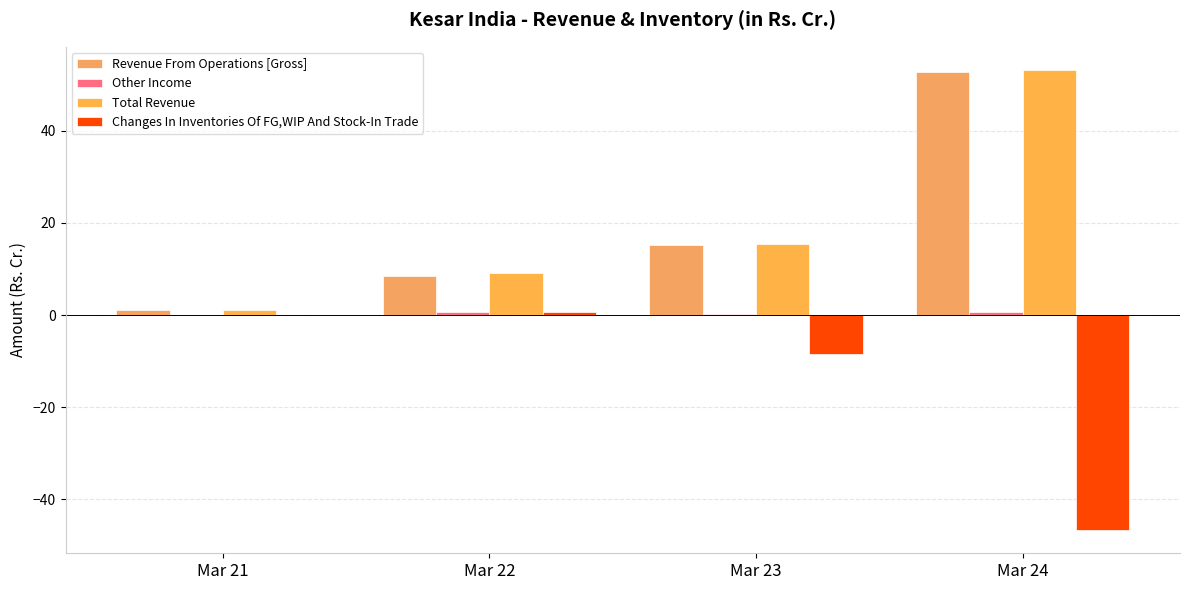

Is it true that Changes In Inventories Of FG,WIP And Stock-In Trade equals 0.1 at Mar 22?

False